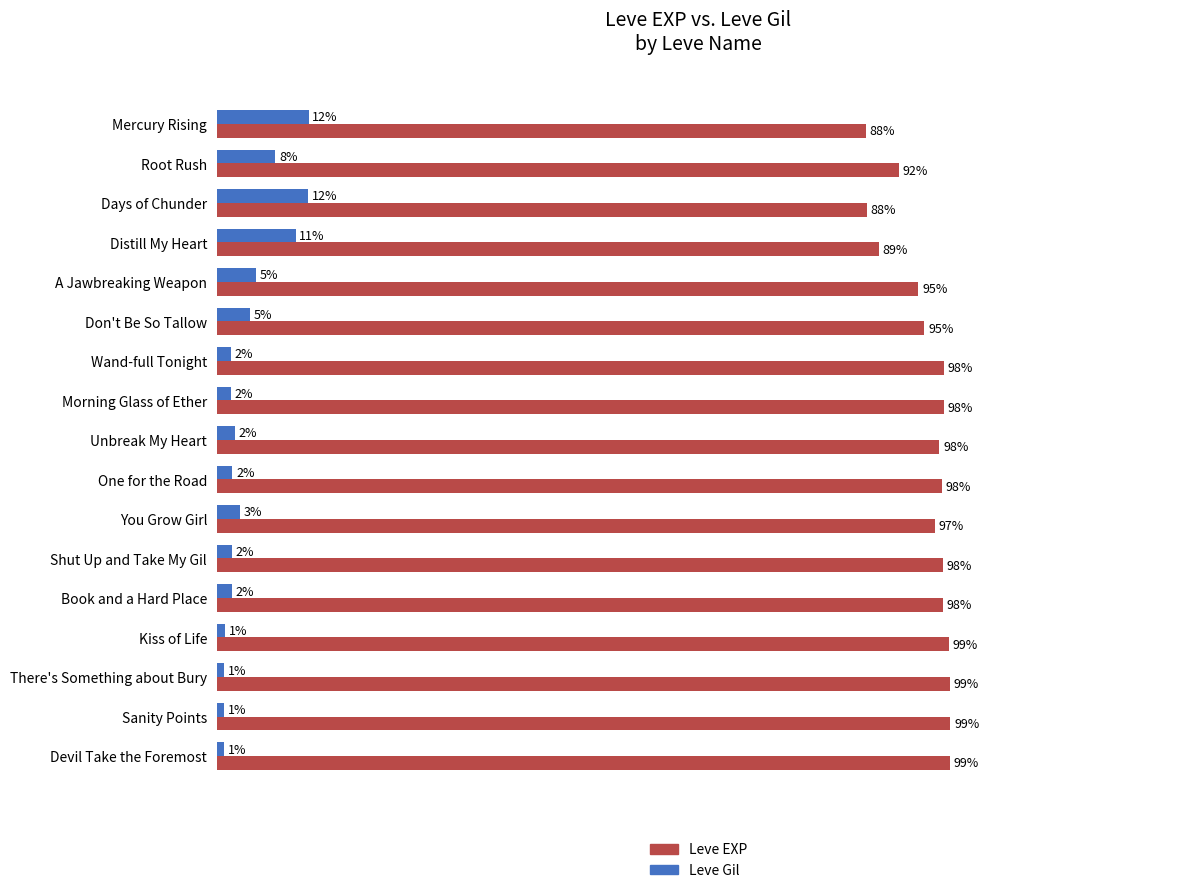

List the series in order of their overall mean, highest first.

Leve EXP, Leve Gil